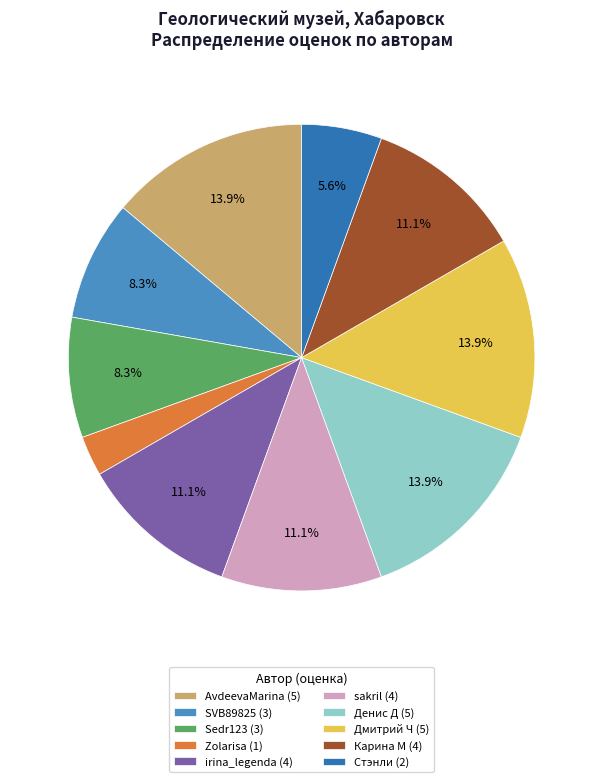

Is the sum of SVB89825 (3) and sakril (4) greater than half?

No